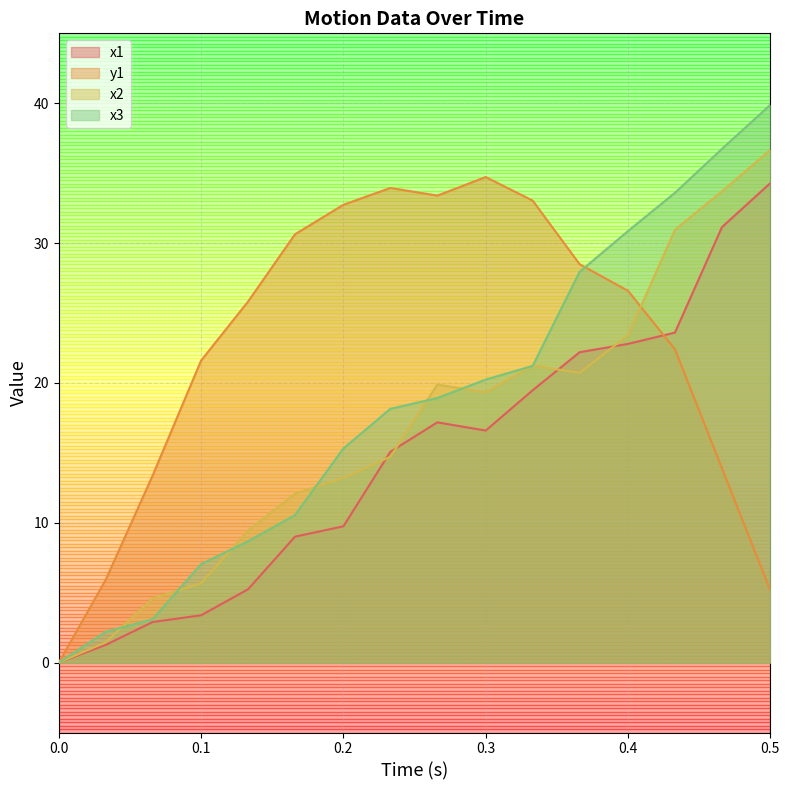

Reading left to right, what are all the values shown in this chart?

x1: 0=0.0	0.033=1.3	0.066=2.9	0.1=3.4	0.133=5.2	0.166=9.0	0.2=9.7	0.233=15.1	0.266=17.2	0.3=16.6	0.333=19.5	0.366=22.2	0.4=22.8	0.433=23.6	0.466=31.1	0.5=34.3
y1: 0=0.0	0.033=5.9	0.066=13.4	0.1=21.6	0.133=25.8	0.166=30.6	0.2=32.7	0.233=33.9	0.266=33.4	0.3=34.7	0.333=33.0	0.366=28.5	0.4=26.6	0.433=22.4	0.466=13.9	0.5=5.2
x2: 0=0.0	0.033=1.4	0.066=4.6	0.1=5.7	0.133=9.4	0.166=12.1	0.2=13.2	0.233=14.7	0.266=19.9	0.3=19.3	0.333=21.2	0.366=20.7	0.4=23.4	0.433=31.0	0.466=33.7	0.5=36.7
x3: 0=0.0	0.033=2.2	0.066=3.1	0.1=7.0	0.133=8.7	0.166=10.5	0.2=15.3	0.233=18.1	0.266=18.9	0.3=20.2	0.333=21.2	0.366=27.9	0.4=30.9	0.433=33.6	0.466=36.7	0.5=39.9